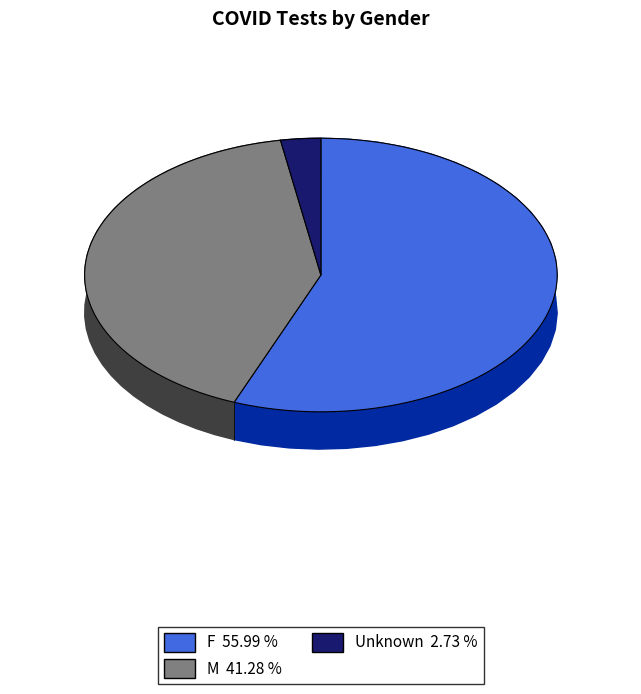

Is it true that Unknown is 3% of the pie?

True